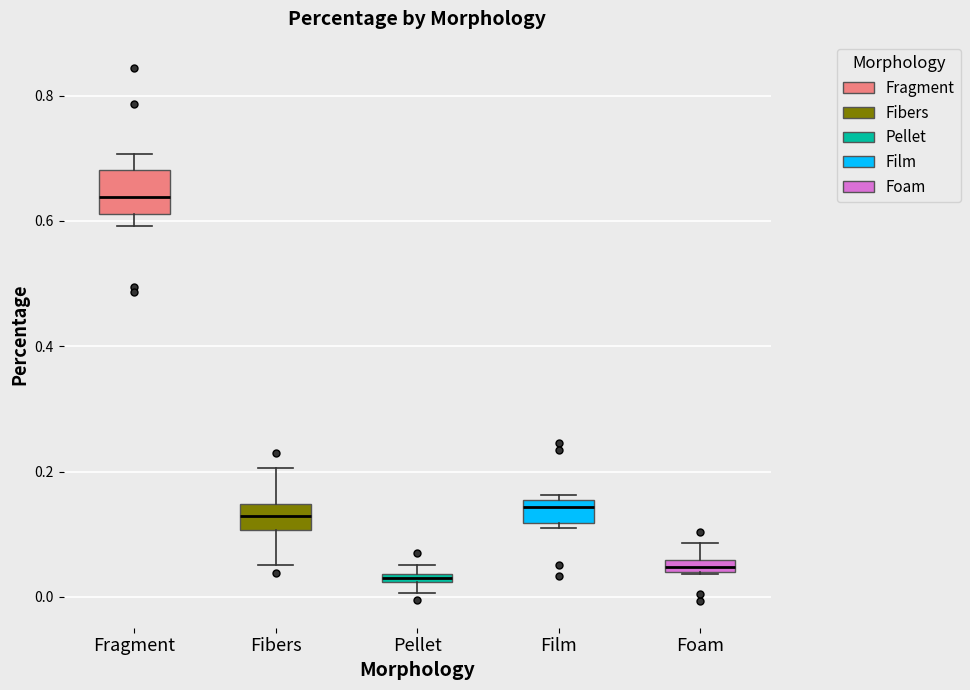

Where is the lower edge of the box for Pellet on the y-axis? The values are not printed on the chart, so give them approximately, as read against the axis.

0.02